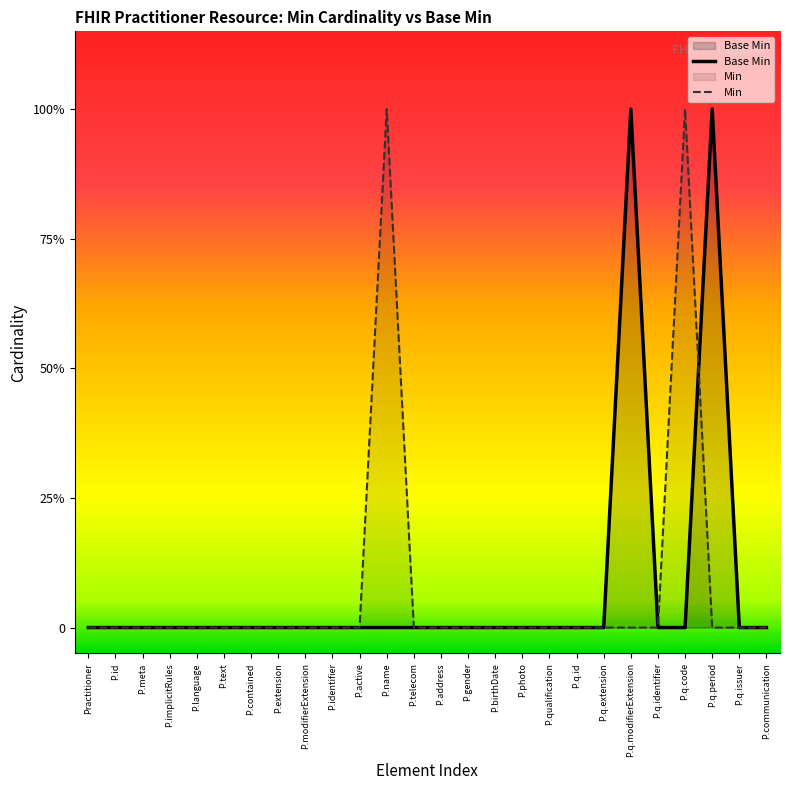

How many Min values are between 0 and 1?

26